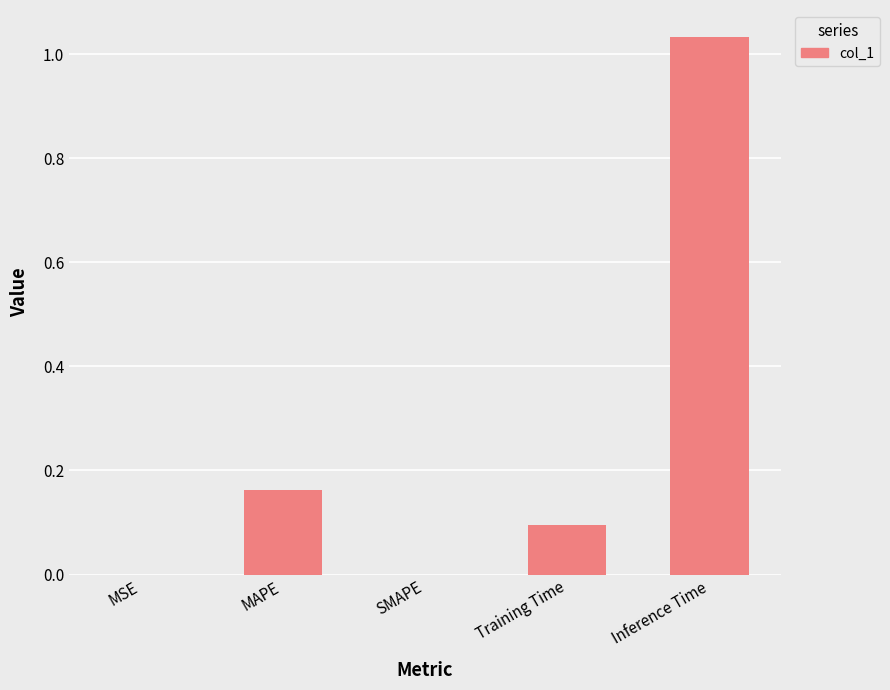

What is the change in value from MAPE to Inference Time?

+0.9